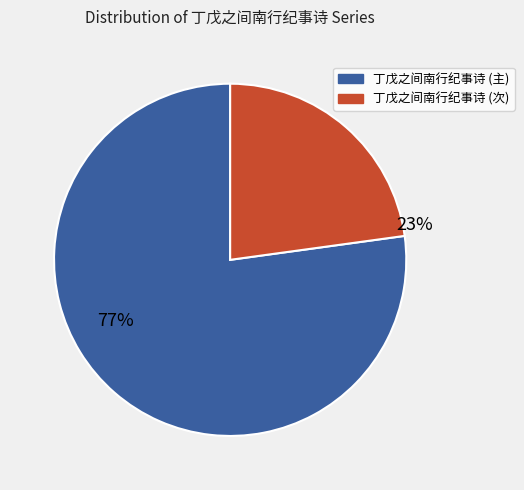

Is there any slice that represents more than half of the pie?

Yes